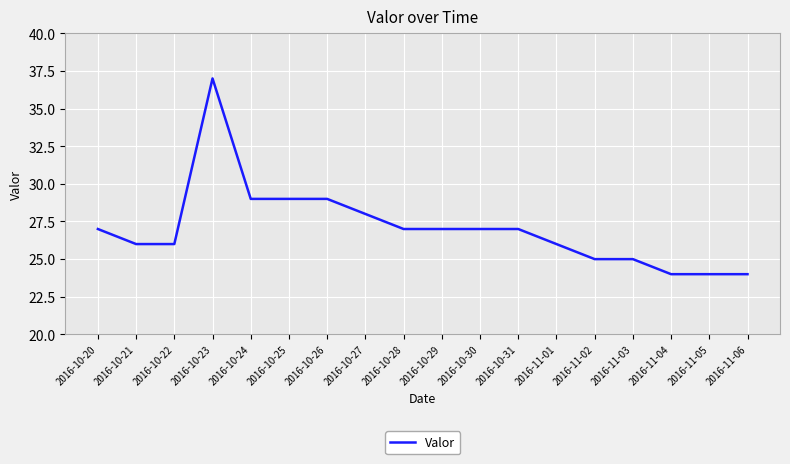

What is the difference between the values at 2016-10-25 and 2016-11-04?

5